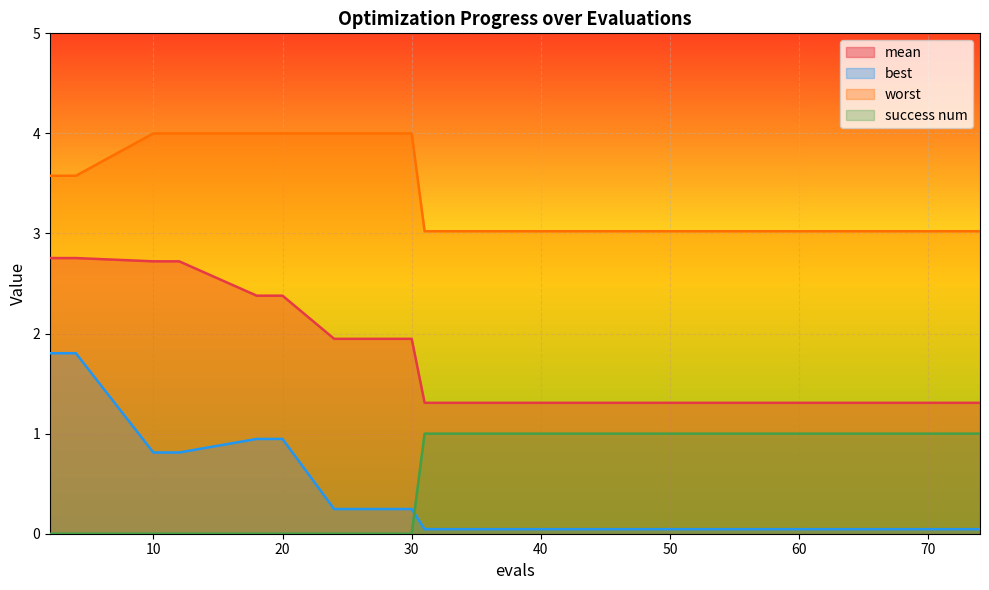

Between 57 and 63, which series saw the biggest shift?

mean